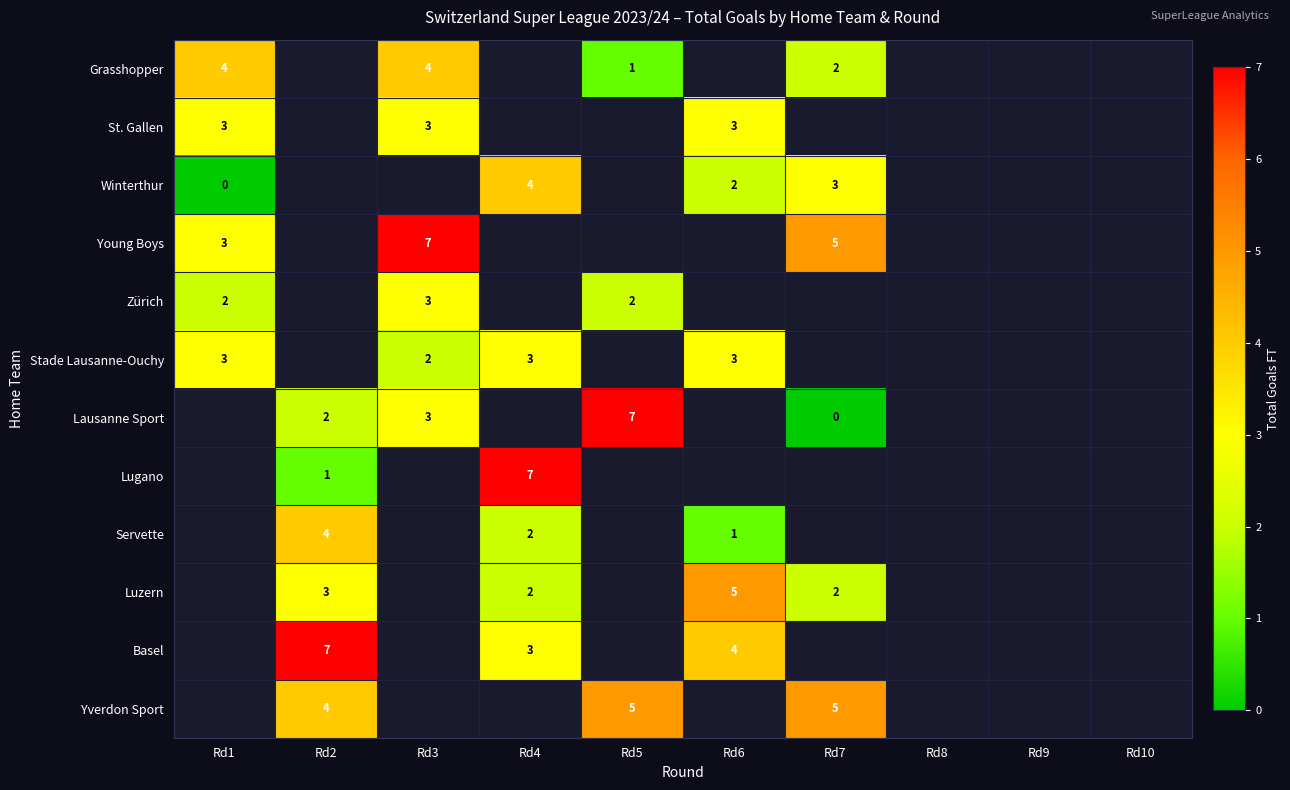

How many data points does each series have?

10